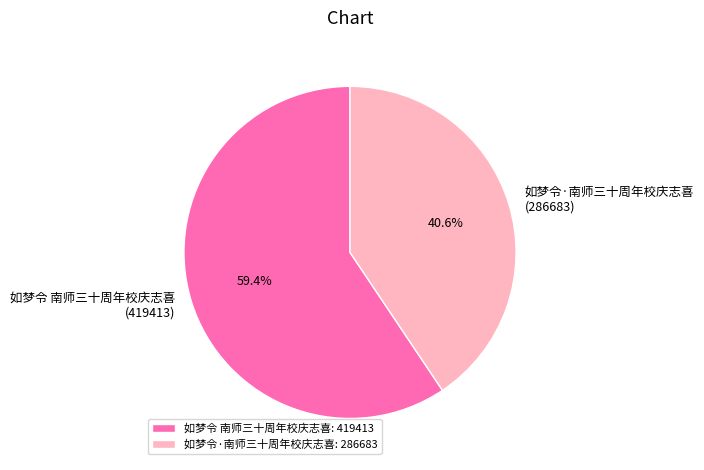

True or false: 如梦令 南师三十周年校庆志喜 accounts for 59% of the total.

True